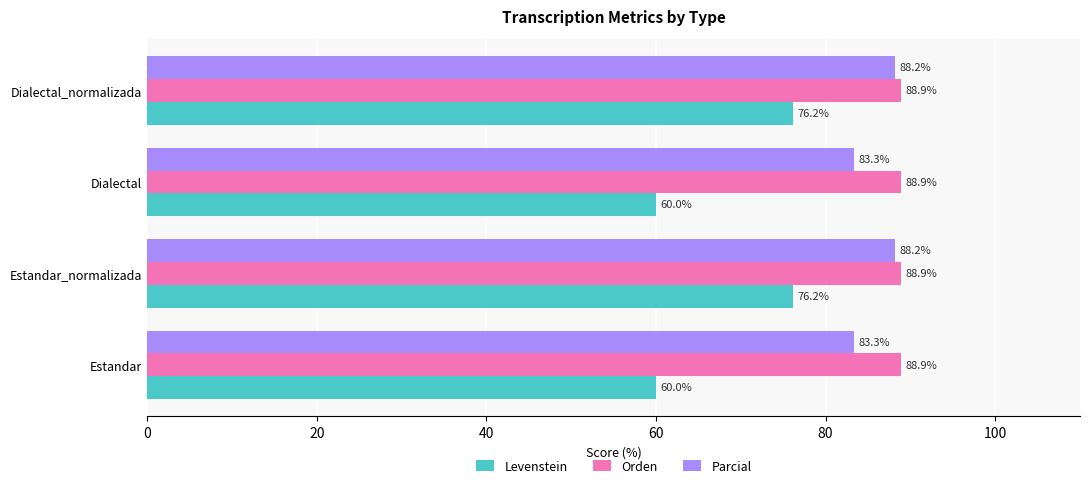

Rank the series by their maximum value, from highest to lowest.

Orden, Parcial, Levenstein